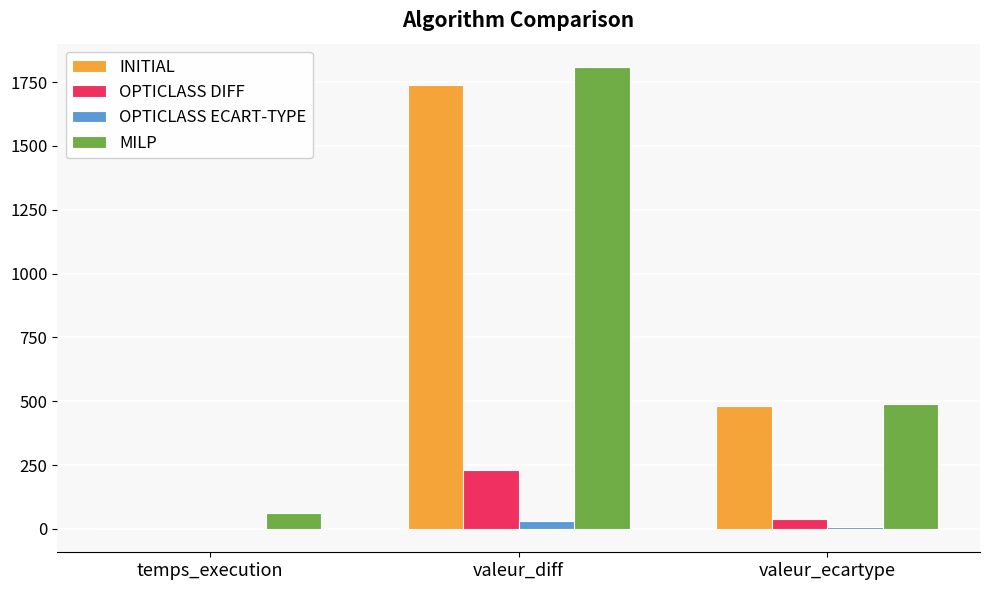

Which series has the widest spread of values?

MILP